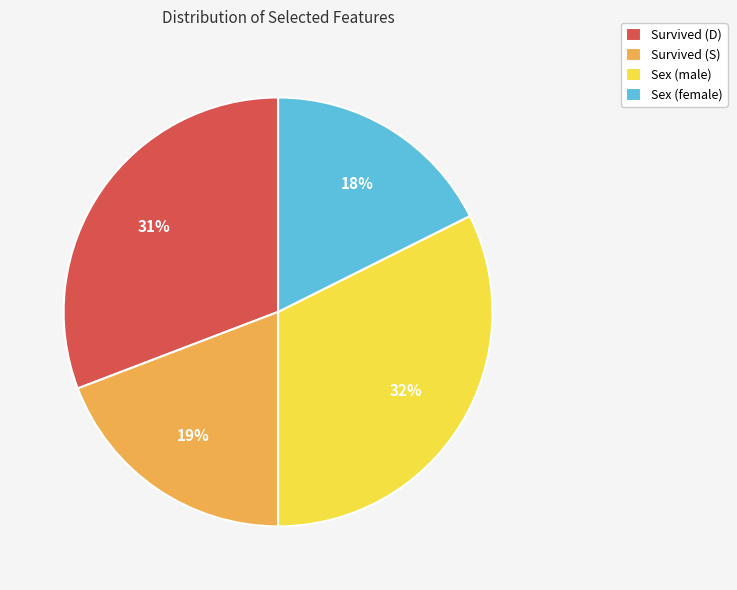

The Survived (S) slice represents 19% of the pie. True or false?

True